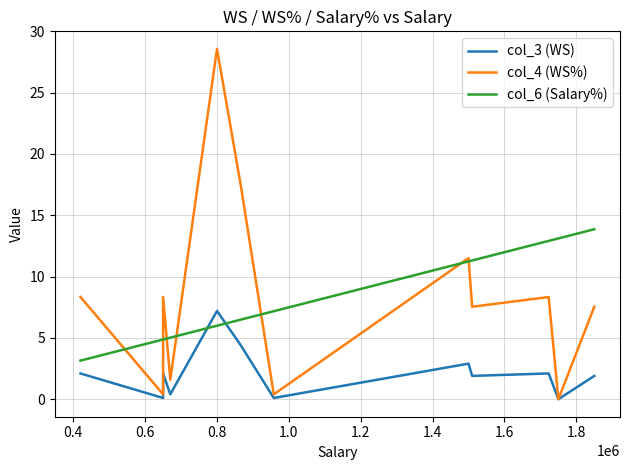

What are all the series names shown in the legend?

col_3 (WS), col_4 (WS%), col_6 (Salary%)